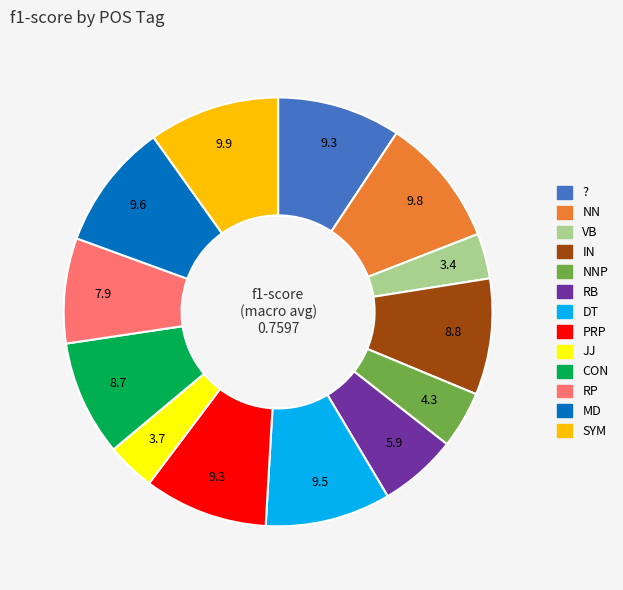

Is there a majority slice in this chart?

No